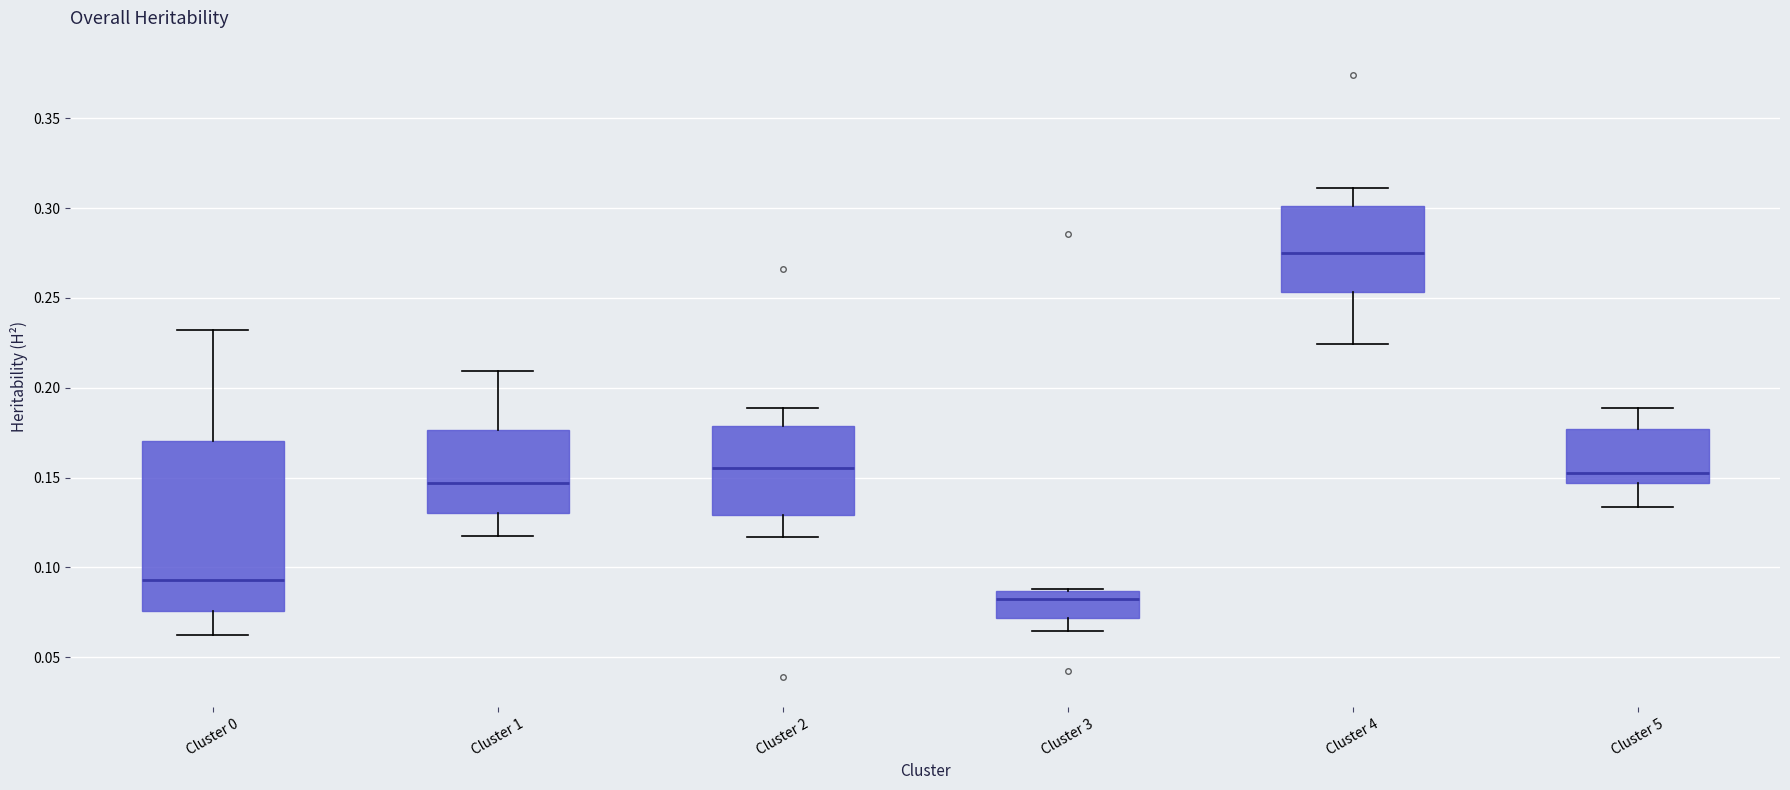

Which box's median line is the highest?

Cluster 4